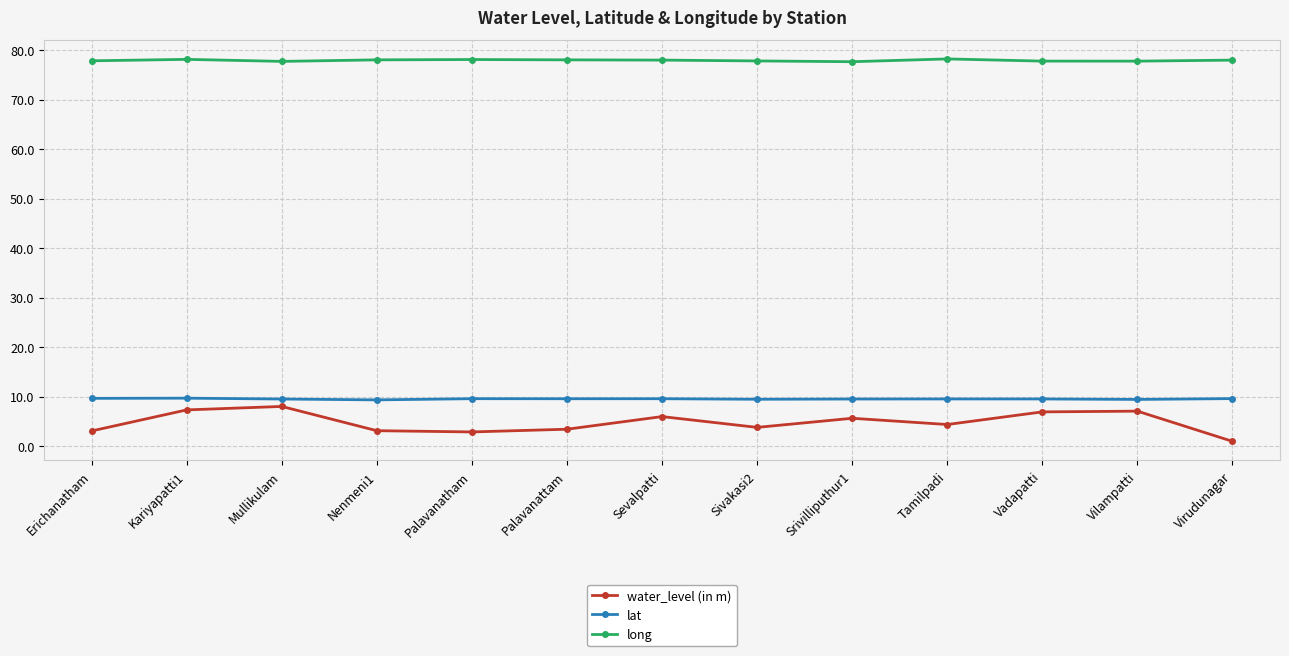

How many lat values are between 9 and 10?

13